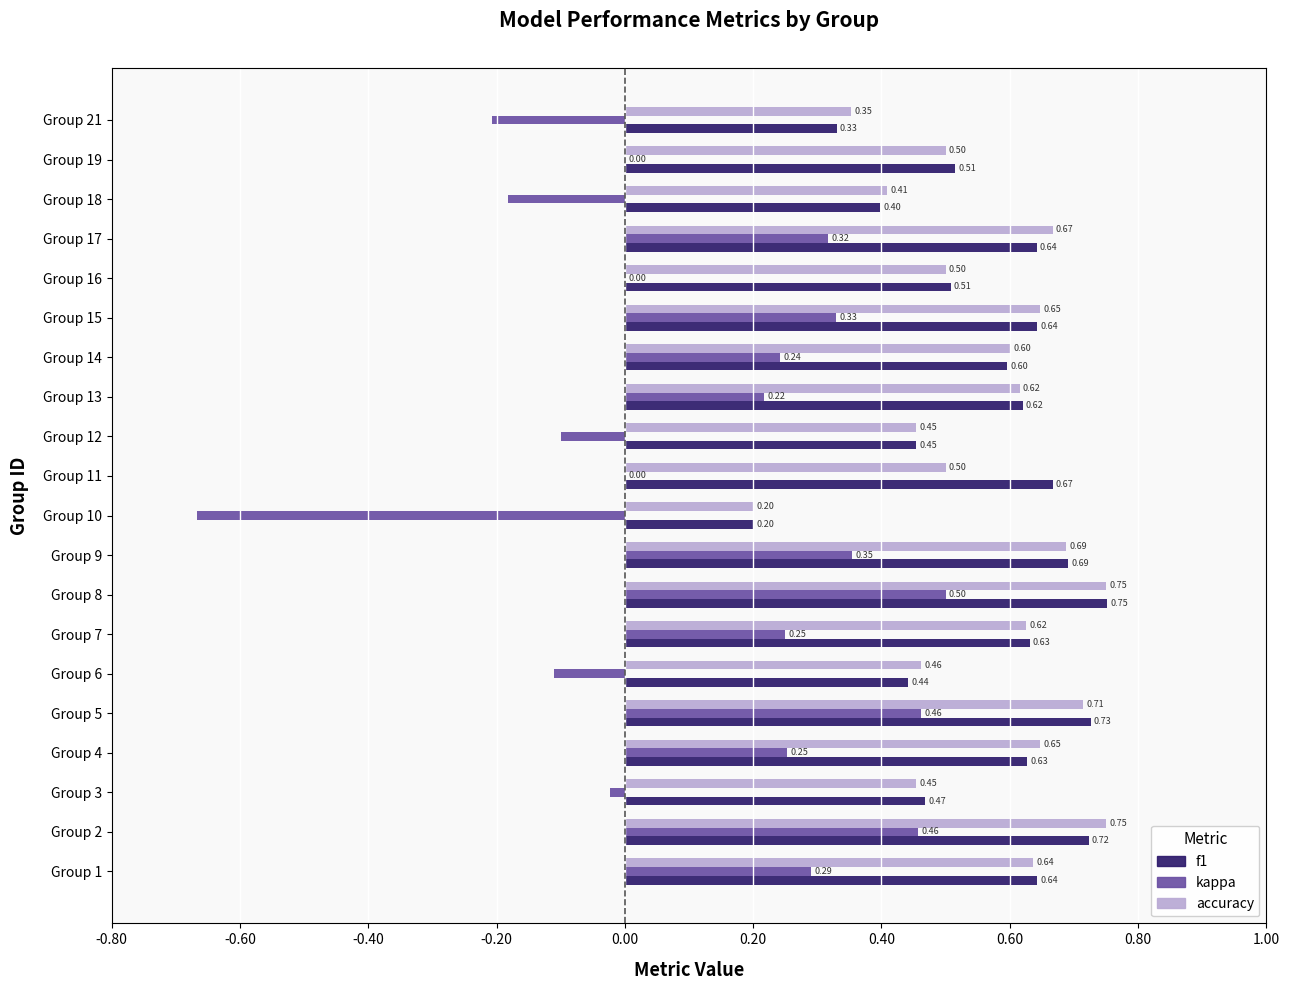

Which series changed the most between Group 8 and Group 11?

kappa